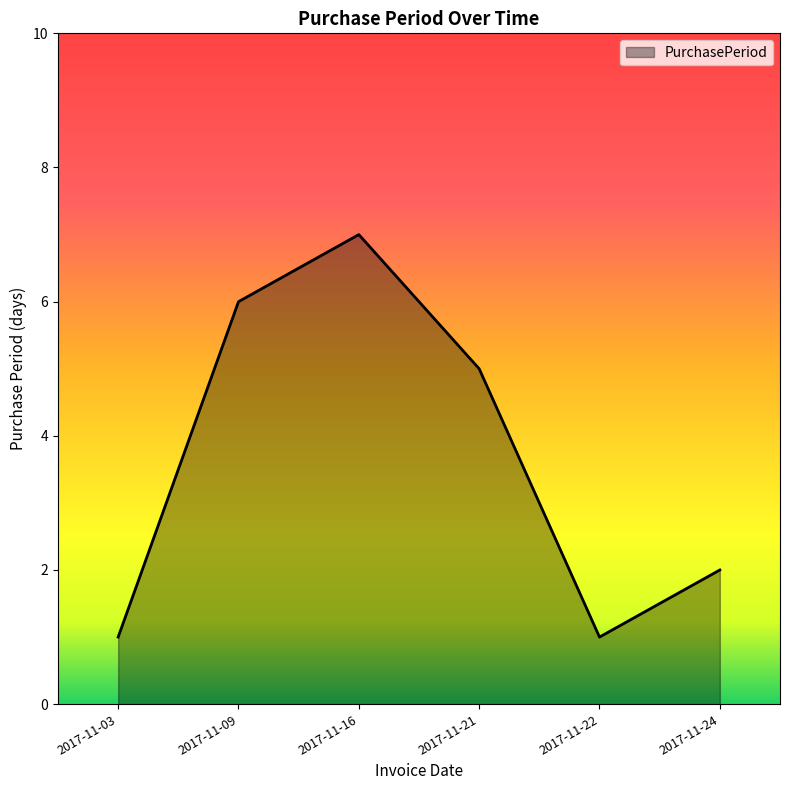

What is the change in value from 2017-11-21 to 2017-11-22?

-4